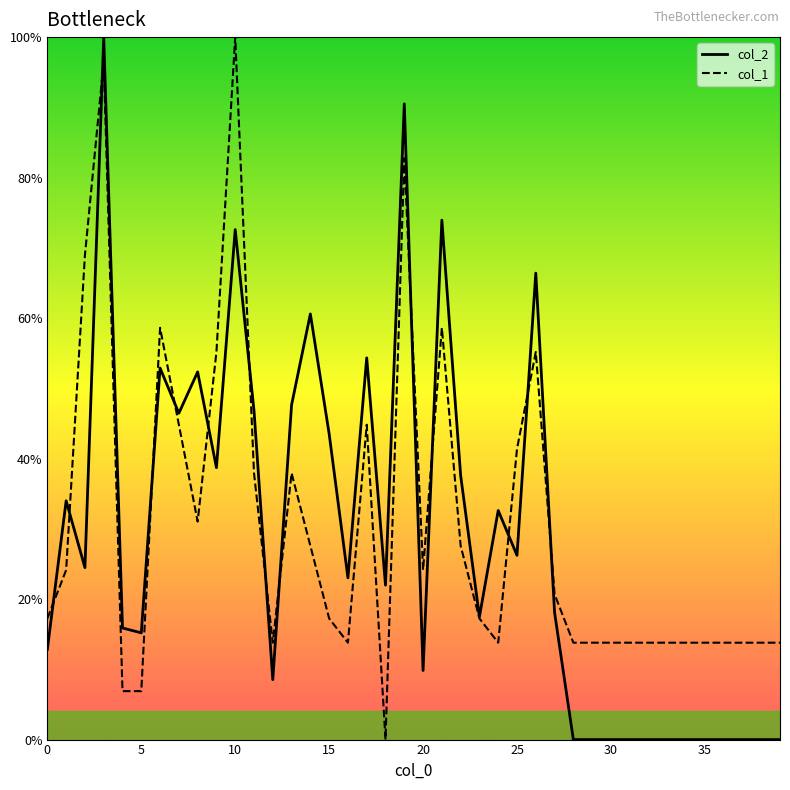

Between 16 and 39, which series saw the biggest shift?

col_2